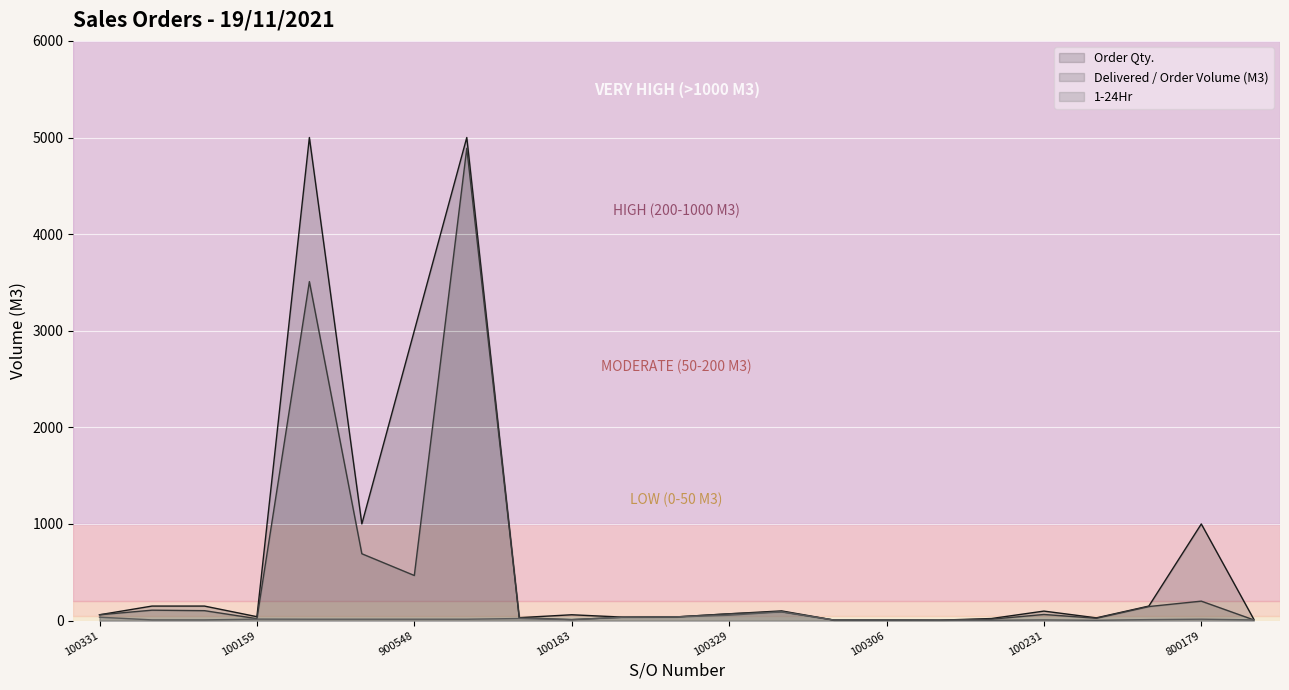

In 1-24Hr, how many points are higher than both neighbors (excluding endpoints)?

6